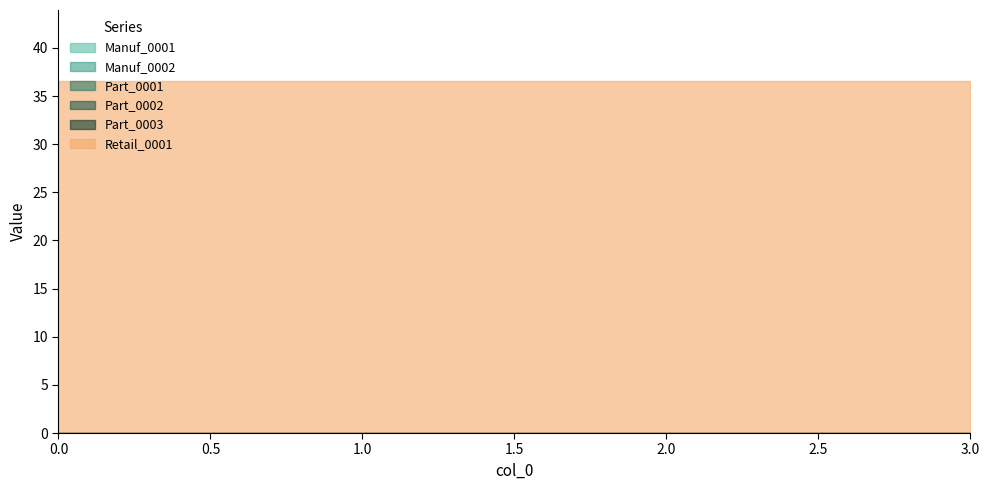

Reading left to right, what are all the values shown in this chart?

Manuf_0001: 0.0	0.0	0.0	0.0
Manuf_0002: 0.0	0.0	0.0	0.0
Part_0001: 0.0	0.0	0.0	0.0
Part_0002: 0.0	0.0	0.0	0.0
Part_0003: 0.0	0.0	0.0	0.0
Retail_0001: 36.6	36.6	36.6	36.6